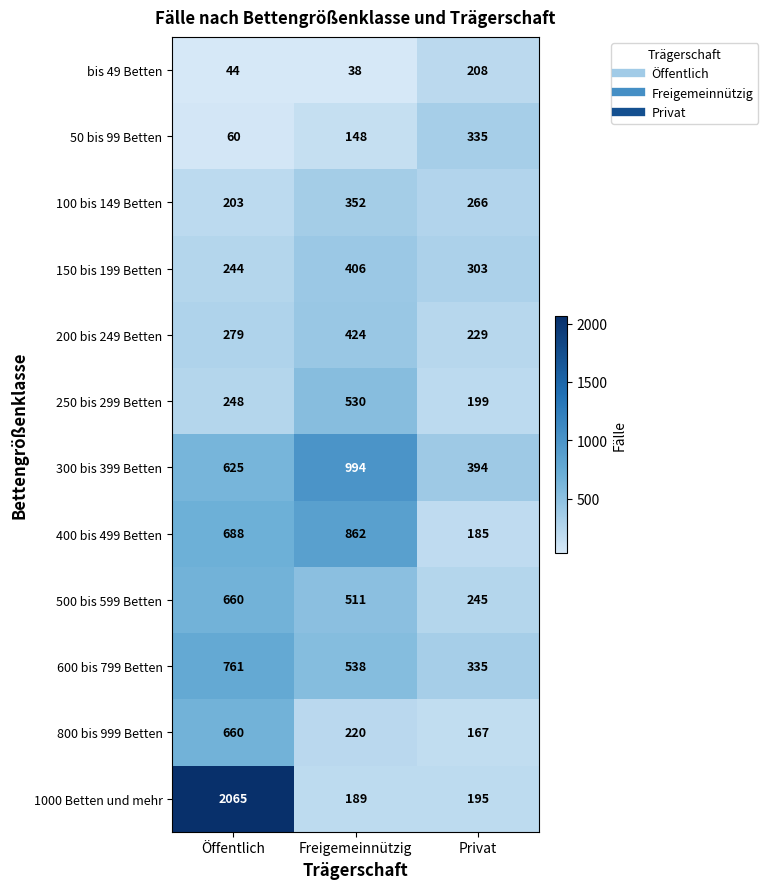

At Freigemeinnützig, list the series in order from largest to smallest.

300 bis 399 Betten, 400 bis 499 Betten, 600 bis 799 Betten, 250 bis 299 Betten, 500 bis 599 Betten, 200 bis 249 Betten, 150 bis 199 Betten, 100 bis 149 Betten, 800 bis 999 Betten, 1000 Betten und mehr, 50 bis 99 Betten, bis 49 Betten